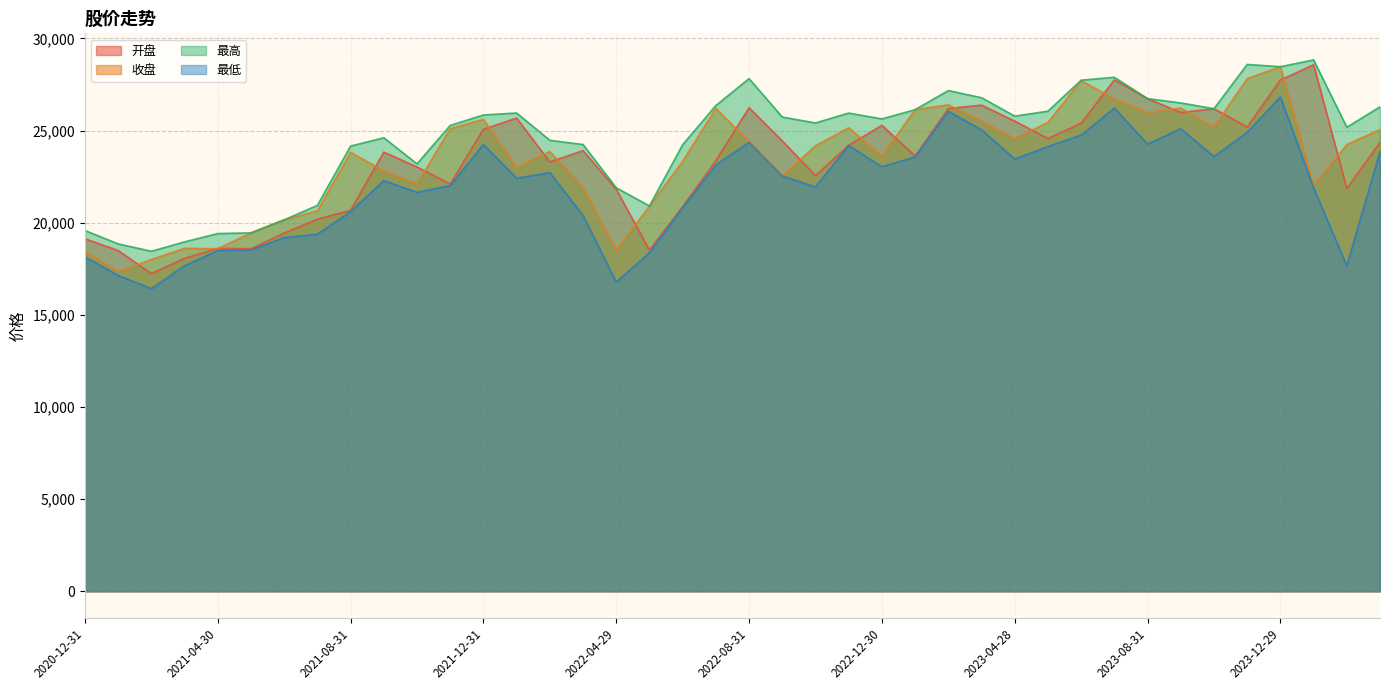

What is the difference between the 收盘 values at 2022-02-28 and 2022-12-30?

260.9